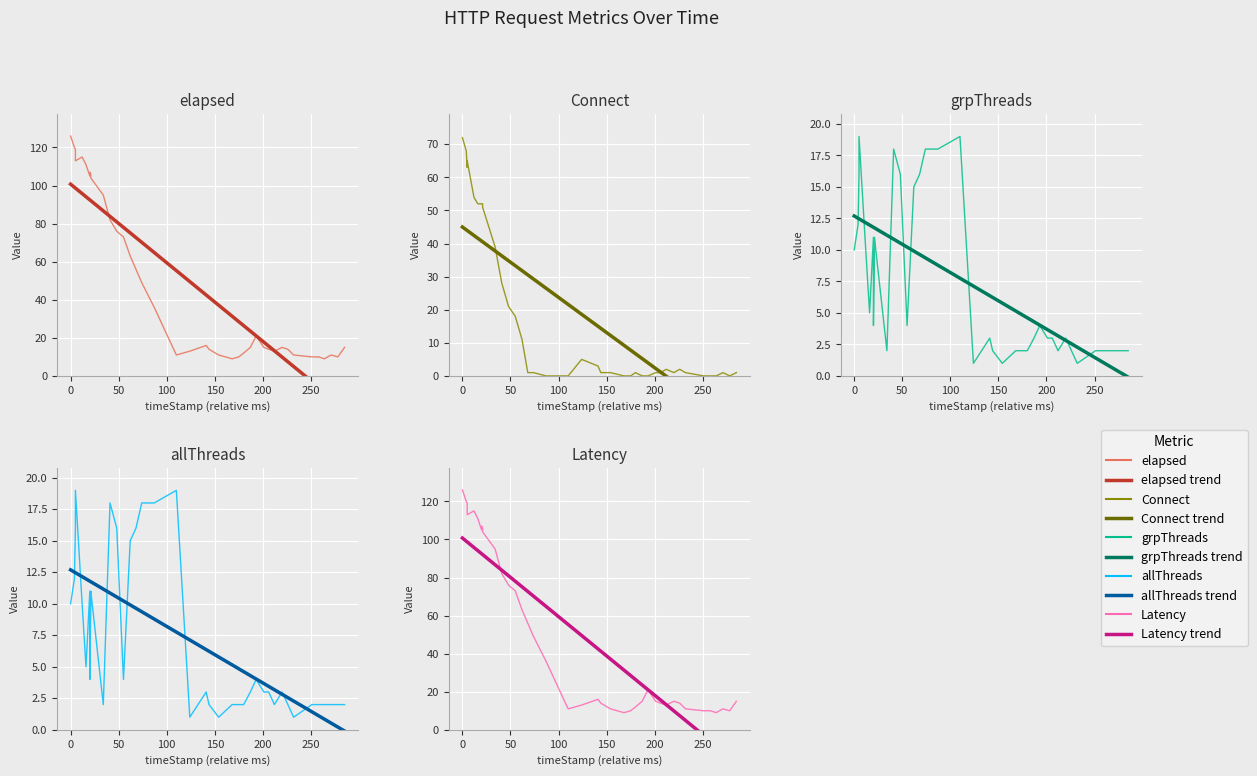

The allThreads series shows 3 at 31. True or false?

True